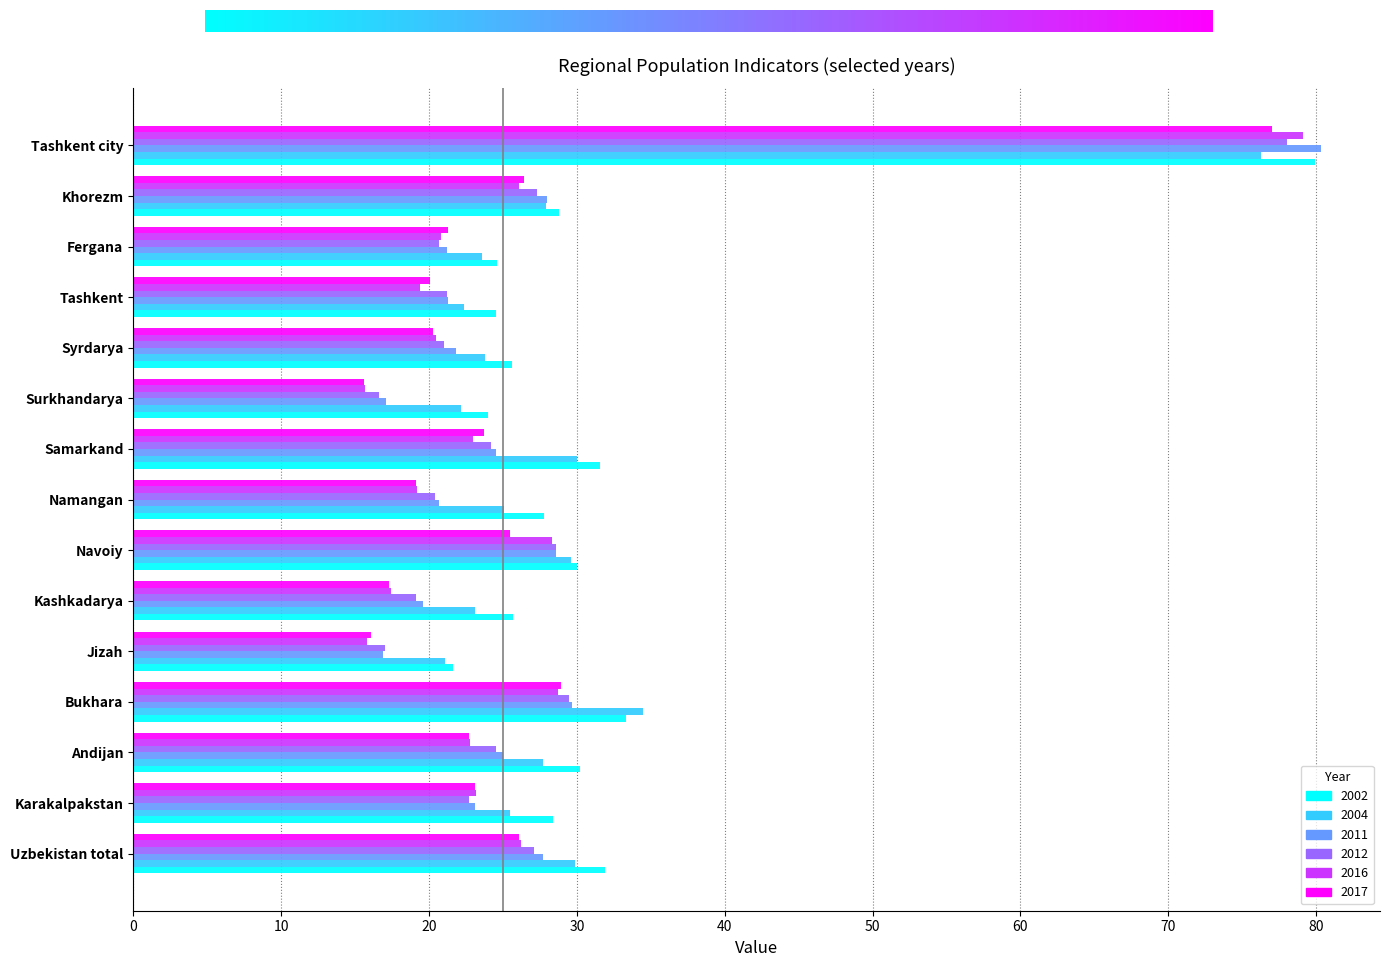

At which category is the sum across all series the highest?

Tashkent city